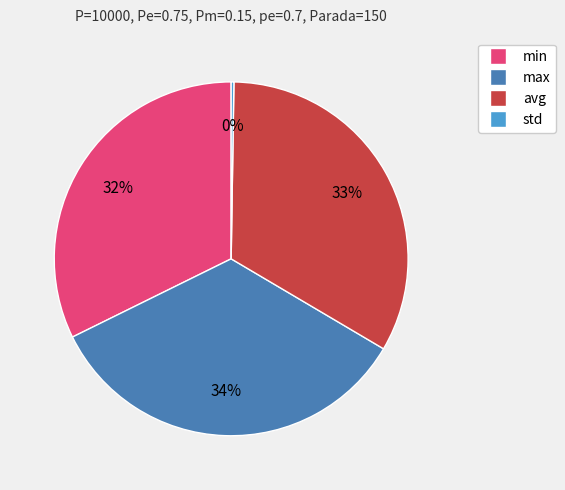

What is the ratio of the value at max to the value at min?

1.1